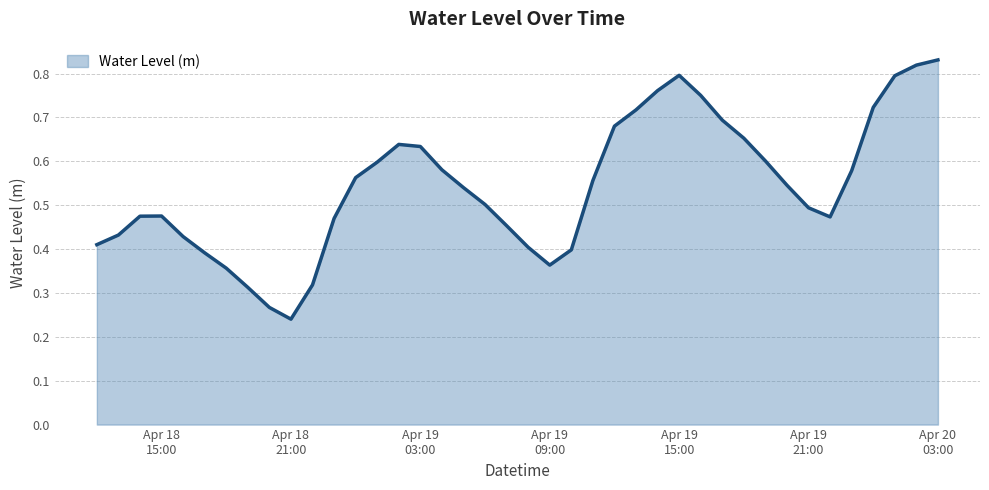

What is the label of the 22nd point from the left?

Apr 19 09:00